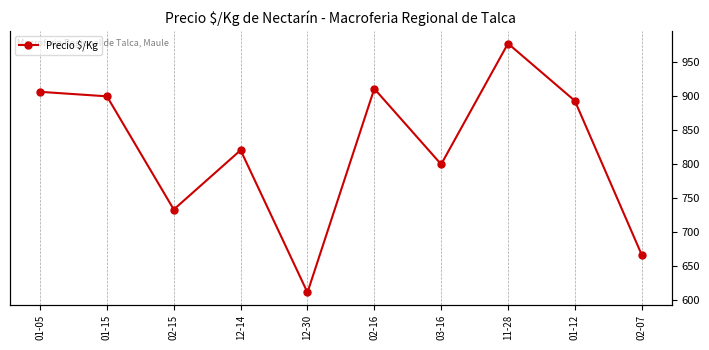

Reading left to right, transcribe all the data shown in this chart.

01-05=906.6	01-15=900.0	02-15=733.5	12-14=820.8	12-30=611.5	02-16=911.2	03-16=800.0	11-28=977.7	01-12=893.4	02-07=667.0